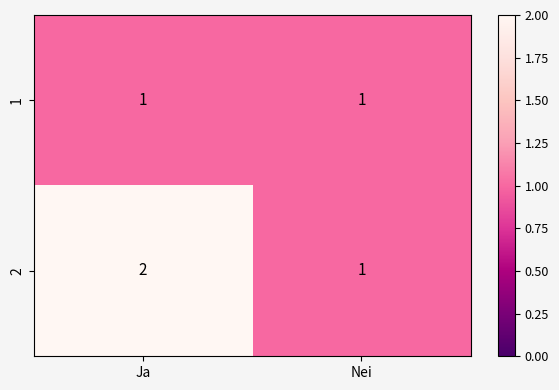

List the series in order of their peak value, highest first.

2, 1